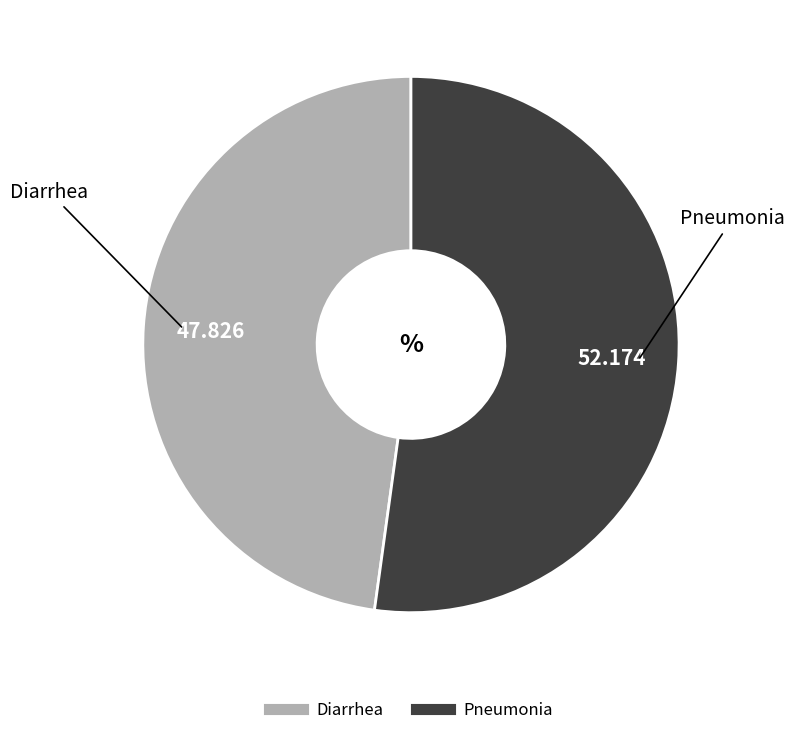

How many slices are in this pie chart?

2